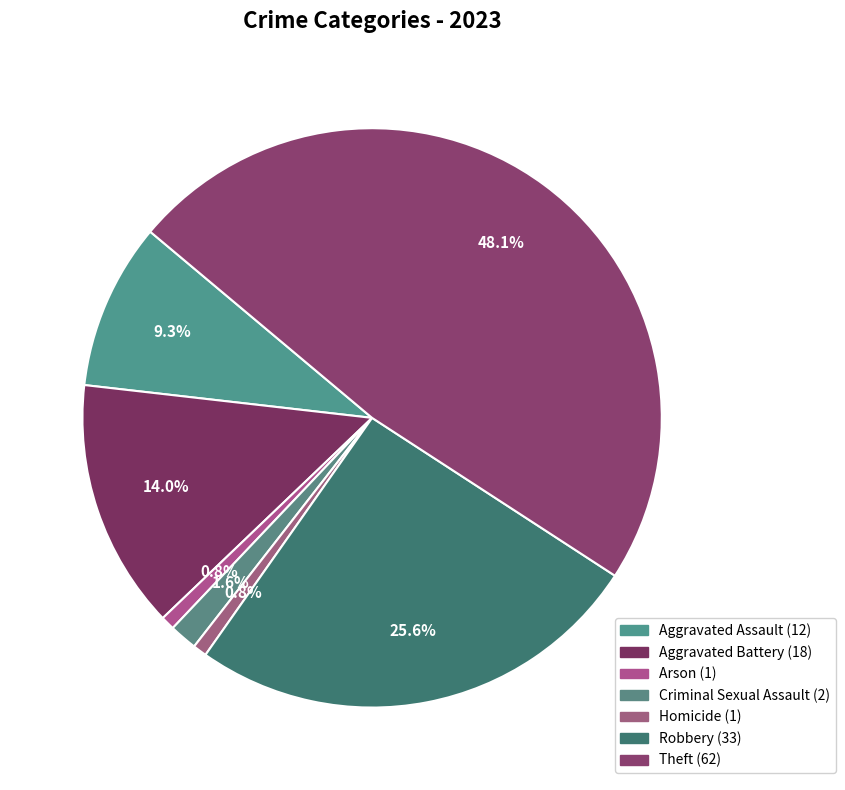

Combined, do Robbery and Homicide account for over 50%?

No